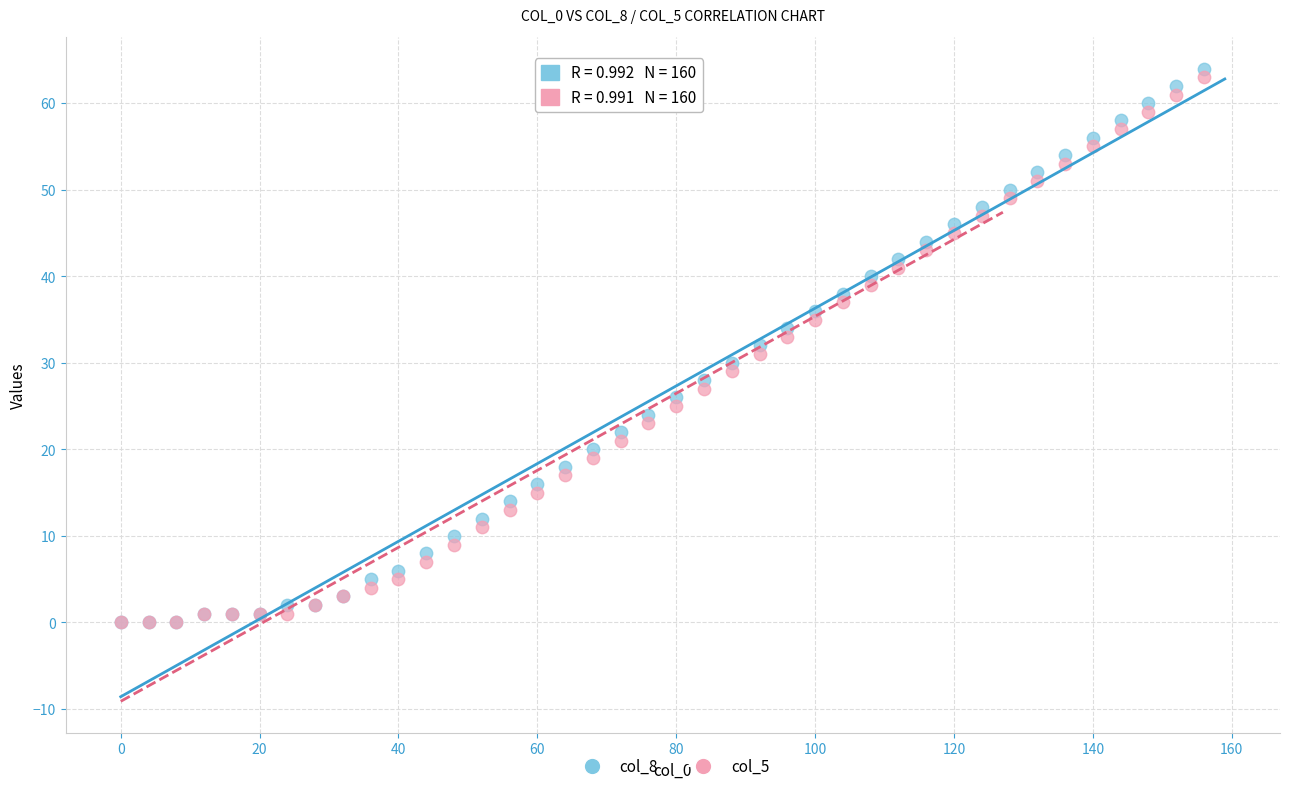

Which series has the widest spread of Y values?

col_8